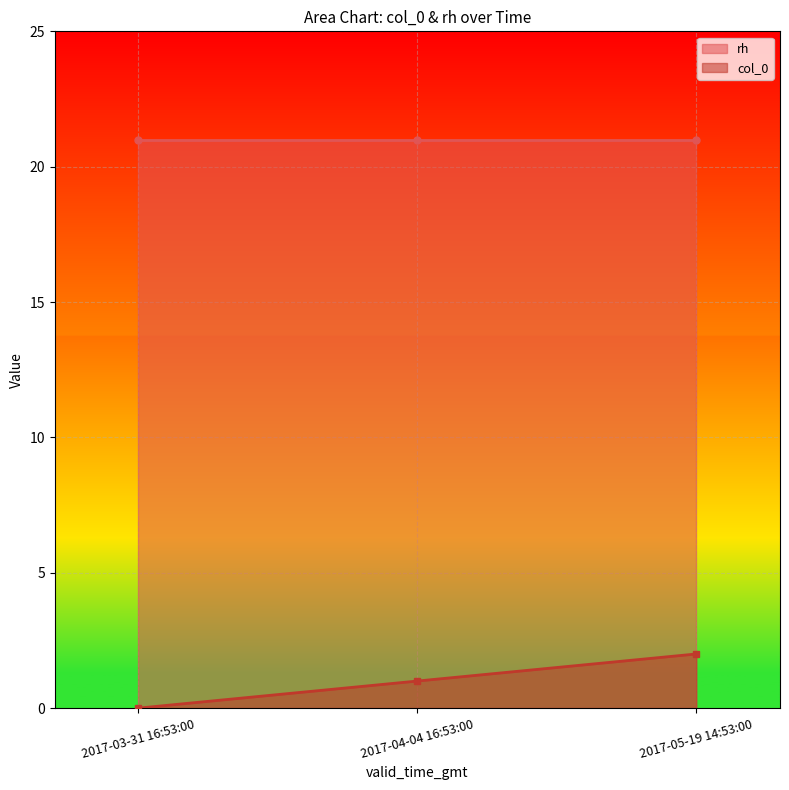

The value at 2017-05-19 14:53:00 is 3. True or false?

False